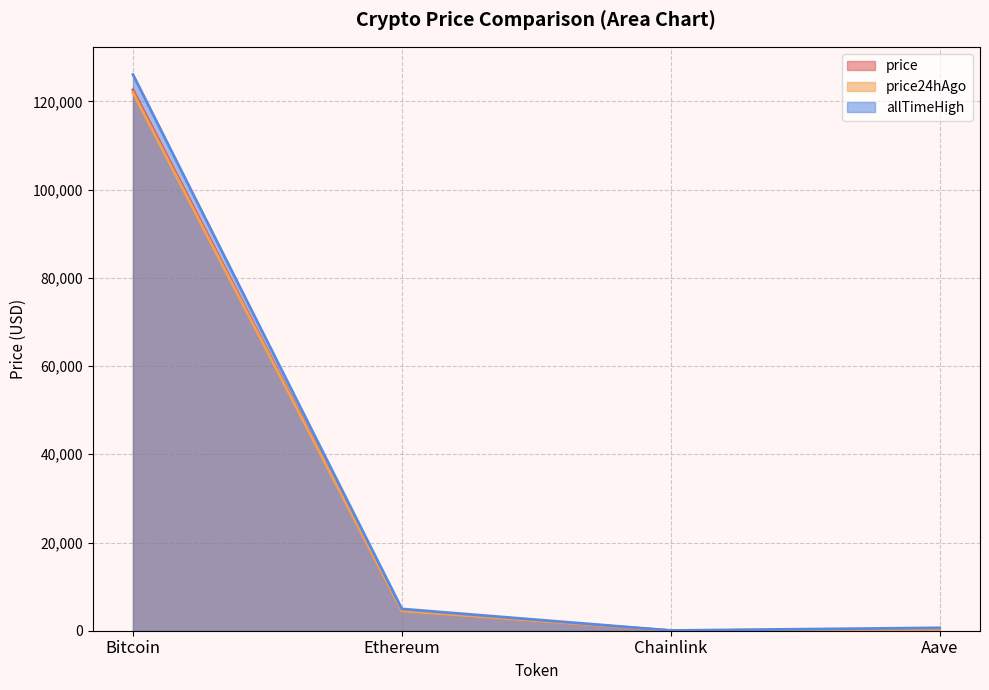

What is the spread (max minus min) of values at Chainlink?

30.7